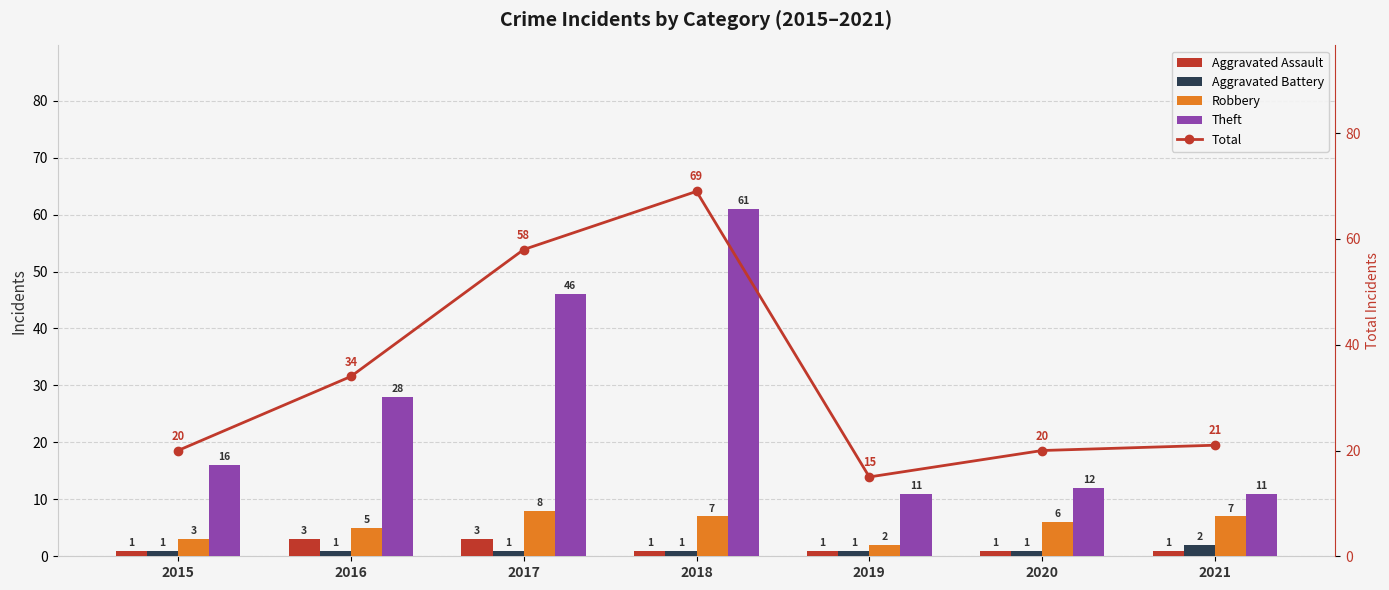

At which label does Total first exceed 21?

2016